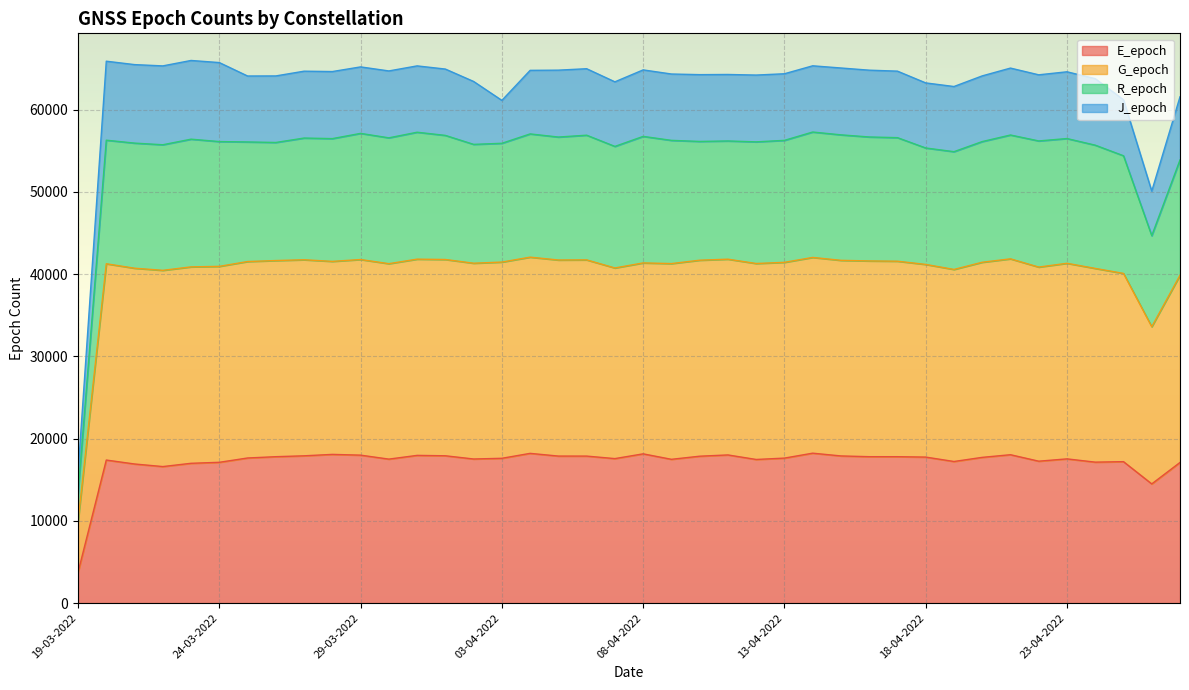

What is the total value across all series at 23-04-2022?

64588